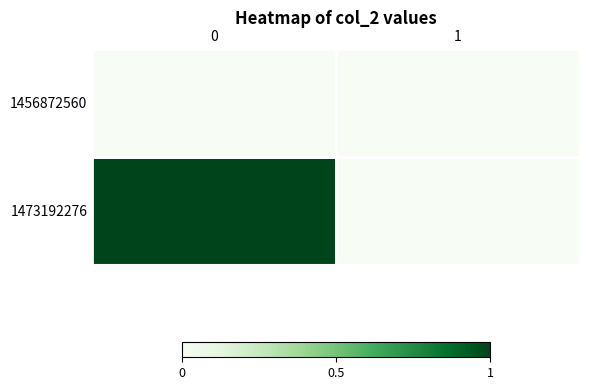

Reading right to left, list all the values displayed in this chart.

1456872560: 1=0	0=0
1473192276: 1=0	0=1